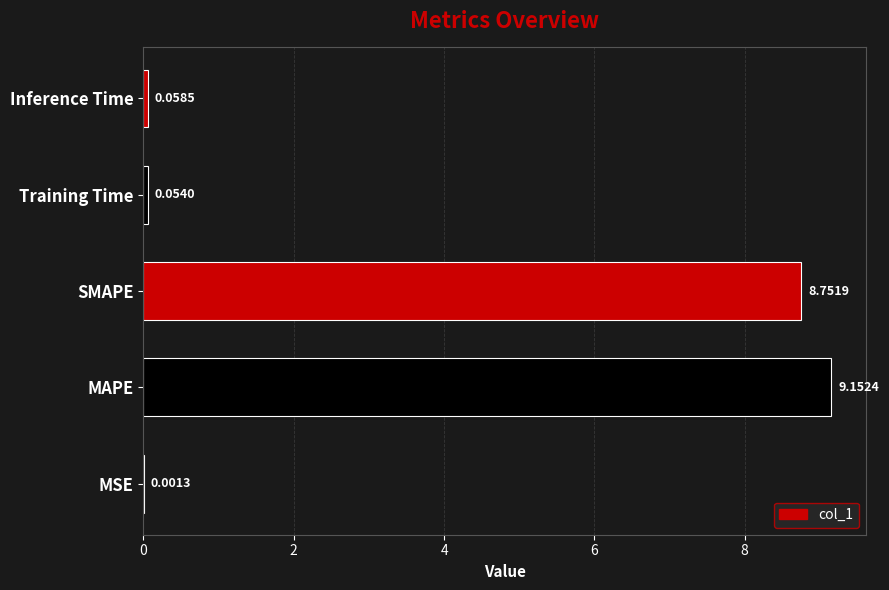

What is the sum of all values?

18.0